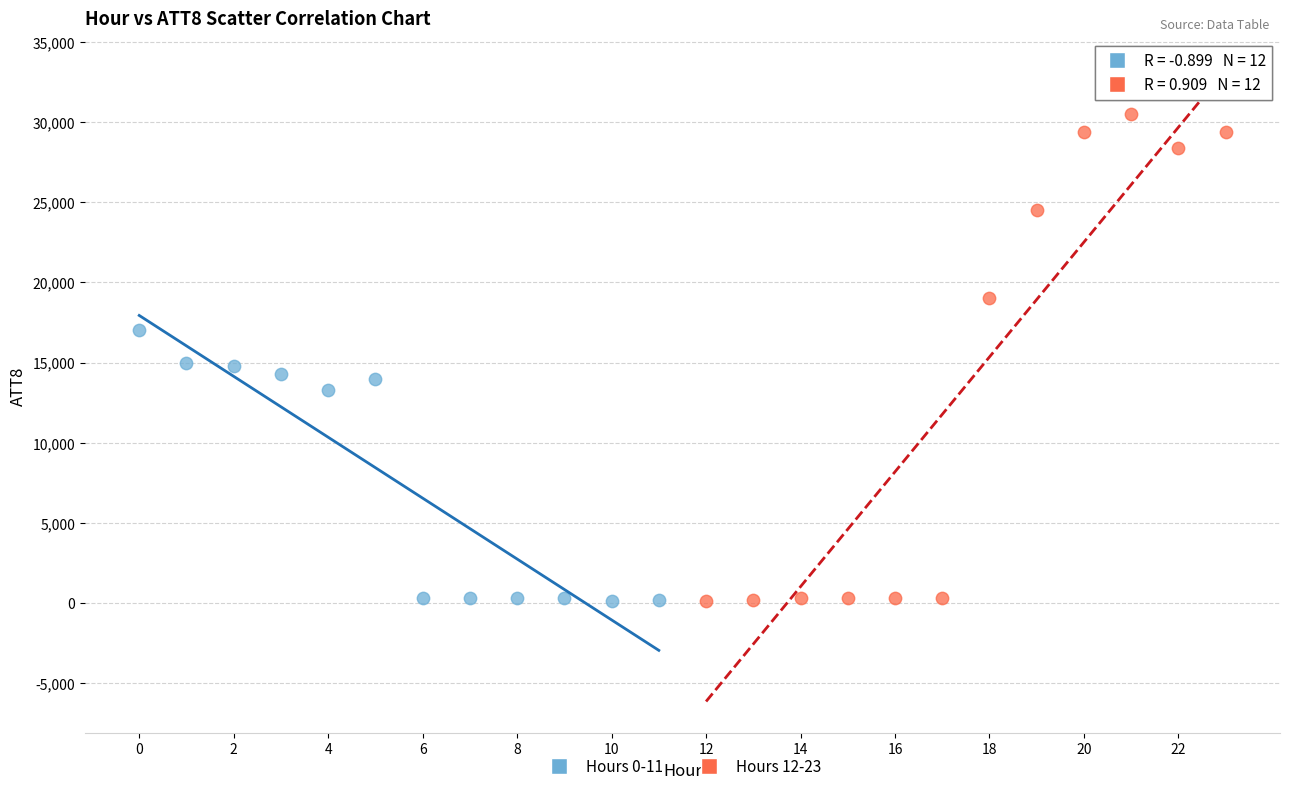

Which series has the widest spread of Y values?

Hours 12-23